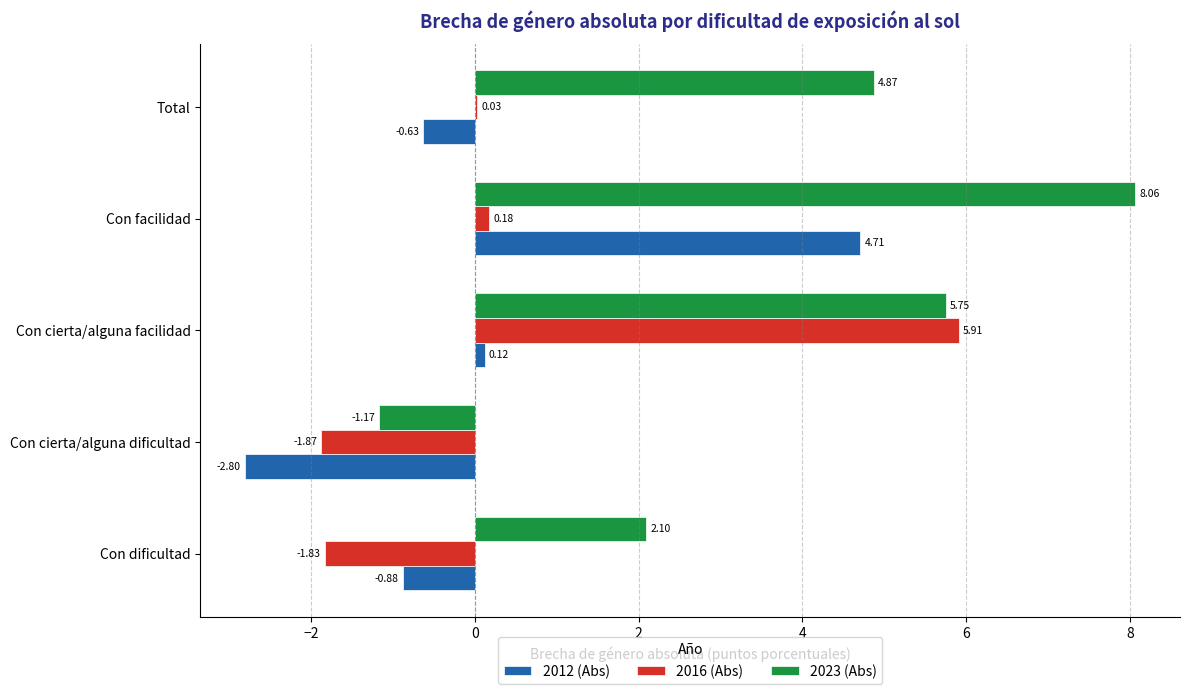

At which label does 2023 (Abs) reach its peak?

Con facilidad